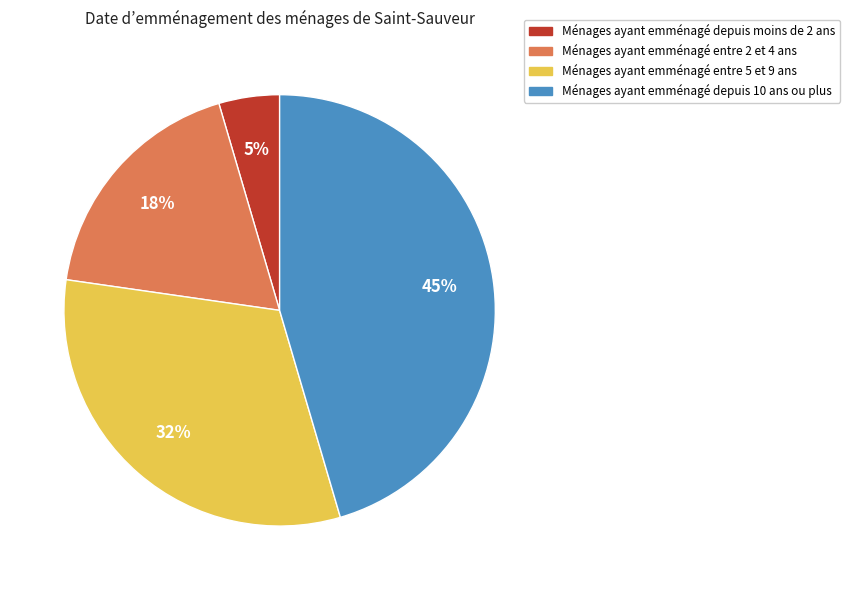

To the nearest percent, what is the average slice percentage?

25%